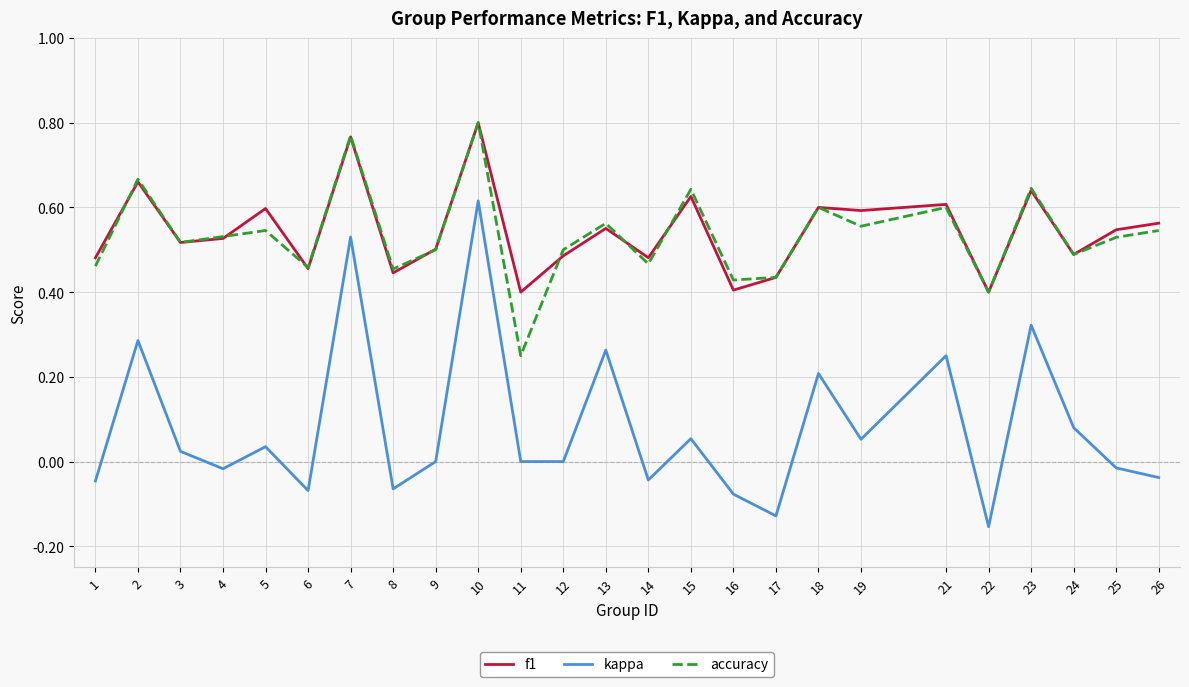

Is it true that f1 equals 0.4 at 16?

True